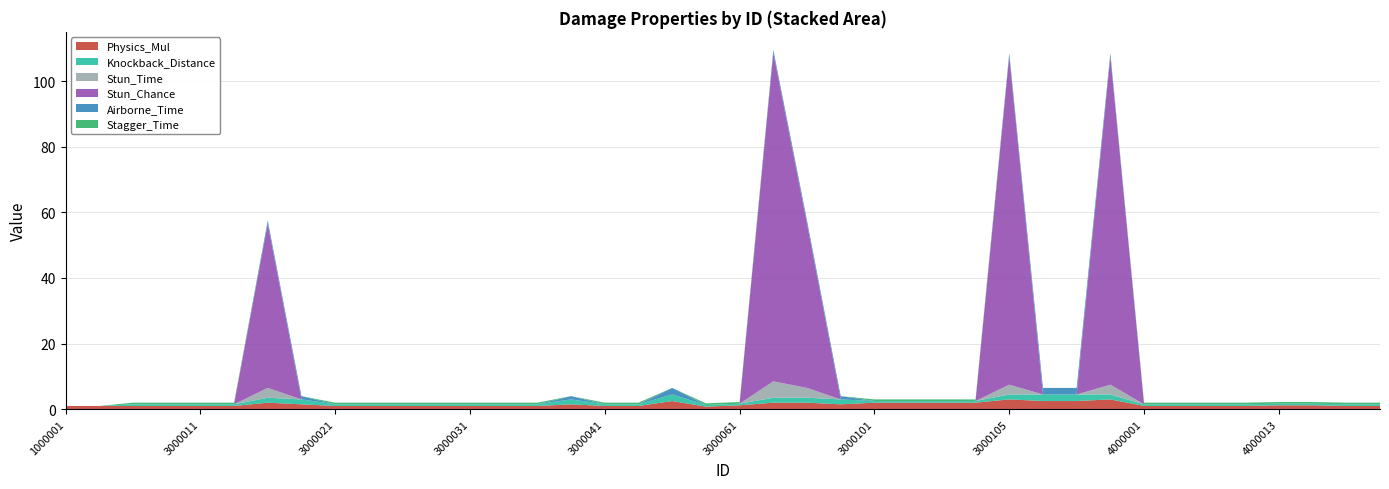

Reading left to right, extract all data points from this chart.

Physics_Mul: 1000001=1.0	2000001=1.0	3000001=1.0	3000002=1.0	3000011=1.0	3000012=1.0	3000013=2.0	3000014=1.5	3000021=1.0	3000022=1.0	3000023=1.0	3000024=1.0	3000031=1.0	3000032=1.0	3000033=1.0	3000034=1.5	3000041=1.0	3000042=1.0	3000043=2.5	3000051=0.8	3000061=1.2	3000081=2.0	3000091=2.0	3000092=1.5	3000101=2.0	3000102=2.0	3000103=2.0	3000104=2.0	3000105=3.0	3000111=2.5	3000112=2.5	3000113=3.0	4000001=1.0	4000002=1.0	4000011=1.0	4000012=1.0	4000013=1.2	4000014=1.2	4000021=1.0	4000022=1.0
Knockback_Distance: 1000001=0.0	2000001=0.0	3000001=0.5	3000002=0.5	3000011=0.5	3000012=0.5	3000013=1.5	3000014=1.5	3000021=0.5	3000022=0.5	3000023=0.5	3000024=0.5	3000031=0.5	3000032=0.5	3000033=0.5	3000034=1.5	3000041=0.5	3000042=0.5	3000043=2.0	3000051=0.5	3000061=0.5	3000081=1.5	3000091=1.5	3000092=1.5	3000101=0.5	3000102=0.5	3000103=0.5	3000104=0.5	3000105=1.5	3000111=2.0	3000112=2.0	3000113=1.5	4000001=0.5	4000002=0.5	4000011=0.5	4000012=0.5	4000013=0.5	4000014=0.5	4000021=0.5	4000022=0.5
Stun_Time: 1000001=0.0	2000001=0.0	3000001=0.0	3000002=0.0	3000011=0.0	3000012=0.0	3000013=3.0	3000014=0.0	3000021=0.0	3000022=0.0	3000023=0.0	3000024=0.0	3000031=0.0	3000032=0.0	3000033=0.0	3000034=0.0	3000041=0.0	3000042=0.0	3000043=0.0	3000051=0.0	3000061=0.0	3000081=5.0	3000091=3.0	3000092=0.0	3000101=0.0	3000102=0.0	3000103=0.0	3000104=0.0	3000105=3.0	3000111=0.0	3000112=0.0	3000113=3.0	4000001=0.0	4000002=0.0	4000011=0.0	4000012=0.0	4000013=0.0	4000014=0.0	4000021=0.0	4000022=0.0
Stun_Chance: 1000001=0.0	2000001=0.0	3000001=0.0	3000002=0.0	3000011=0.0	3000012=0.0	3000013=50.0	3000014=0.0	3000021=0.0	3000022=0.0	3000023=0.0	3000024=0.0	3000031=0.0	3000032=0.0	3000033=0.0	3000034=0.0	3000041=0.0	3000042=0.0	3000043=0.0	3000051=0.0	3000061=0.0	3000081=100.0	3000091=50.0	3000092=0.0	3000101=0.0	3000102=0.0	3000103=0.0	3000104=0.0	3000105=100.0	3000111=0.0	3000112=0.0	3000113=100.0	4000001=0.0	4000002=0.0	4000011=0.0	4000012=0.0	4000013=0.0	4000014=0.0	4000021=0.0	4000022=0.0
Airborne_Time: 1000001=0.0	2000001=0.0	3000001=0.0	3000002=0.0	3000011=0.0	3000012=0.0	3000013=1.0	3000014=1.0	3000021=0.0	3000022=0.0	3000023=0.0	3000024=0.0	3000031=0.0	3000032=0.0	3000033=0.0	3000034=1.0	3000041=0.0	3000042=0.0	3000043=2.0	3000051=0.0	3000061=0.0	3000081=1.0	3000091=1.0	3000092=1.0	3000101=0.0	3000102=0.0	3000103=0.0	3000104=0.0	3000105=1.0	3000111=2.0	3000112=2.0	3000113=1.0	4000001=0.0	4000002=0.0	4000011=0.0	4000012=0.0	4000013=0.0	4000014=0.0	4000021=0.0	4000022=0.0
Stagger_Time: 1000001=0.0	2000001=0.0	3000001=0.5	3000002=0.5	3000011=0.5	3000012=0.5	3000013=0.0	3000014=0.0	3000021=0.5	3000022=0.5	3000023=0.5	3000024=0.5	3000031=0.5	3000032=0.5	3000033=0.5	3000034=0.0	3000041=0.5	3000042=0.5	3000043=0.0	3000051=0.5	3000061=0.5	3000081=0.0	3000091=0.0	3000092=0.0	3000101=0.5	3000102=0.5	3000103=0.5	3000104=0.5	3000105=0.0	3000111=0.0	3000112=0.0	3000113=0.0	4000001=0.5	4000002=0.5	4000011=0.5	4000012=0.5	4000013=0.5	4000014=0.5	4000021=0.5	4000022=0.5